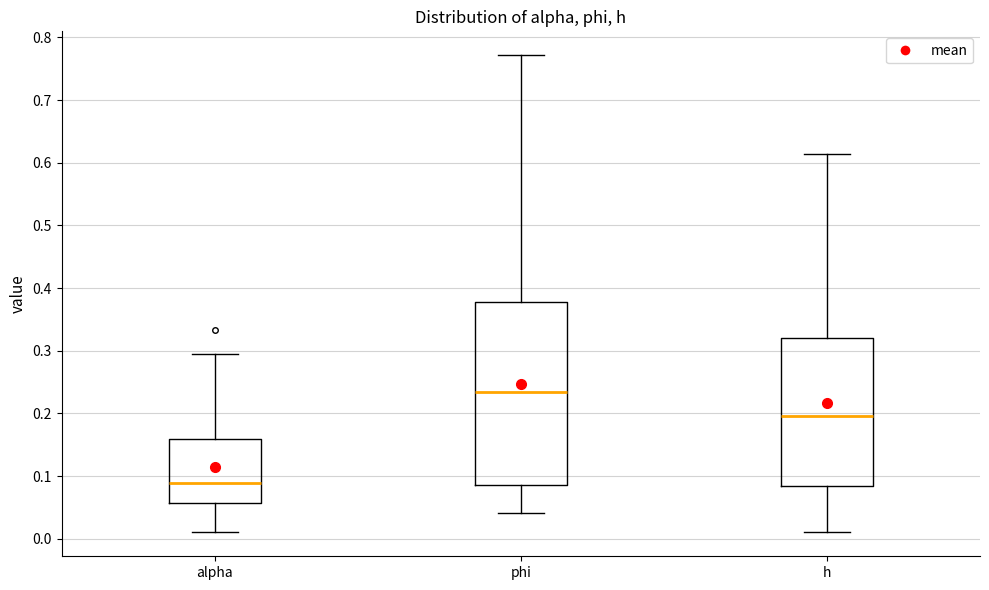

Which box's median line is the highest?

phi